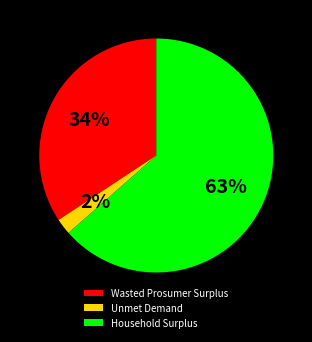

Which has a higher value, Unmet Demand or Wasted Prosumer Surplus?

Wasted Prosumer Surplus